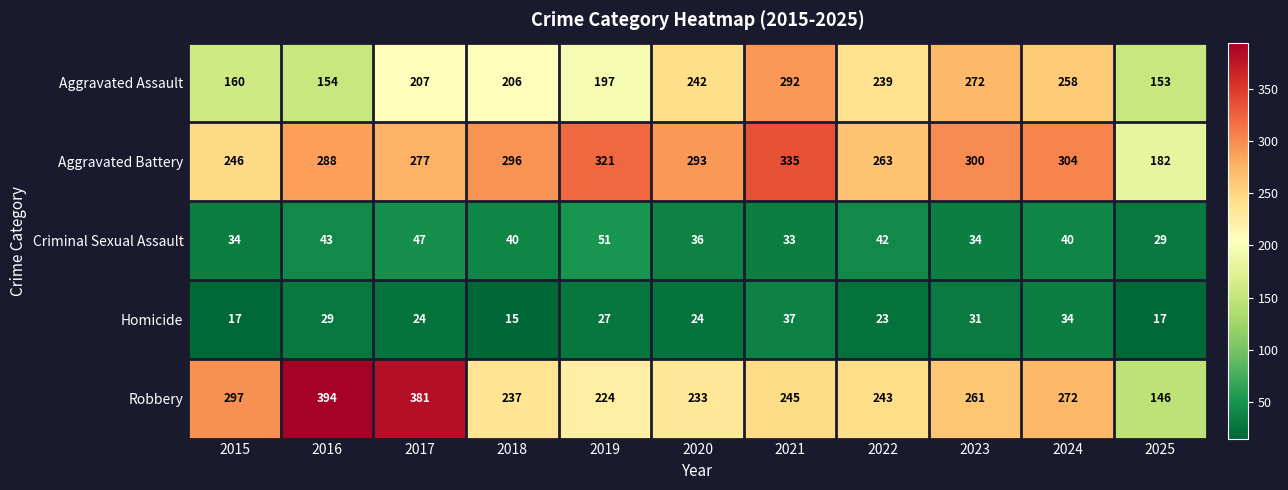

What is the difference between the maximum and minimum values in the Criminal Sexual Assault series?

22